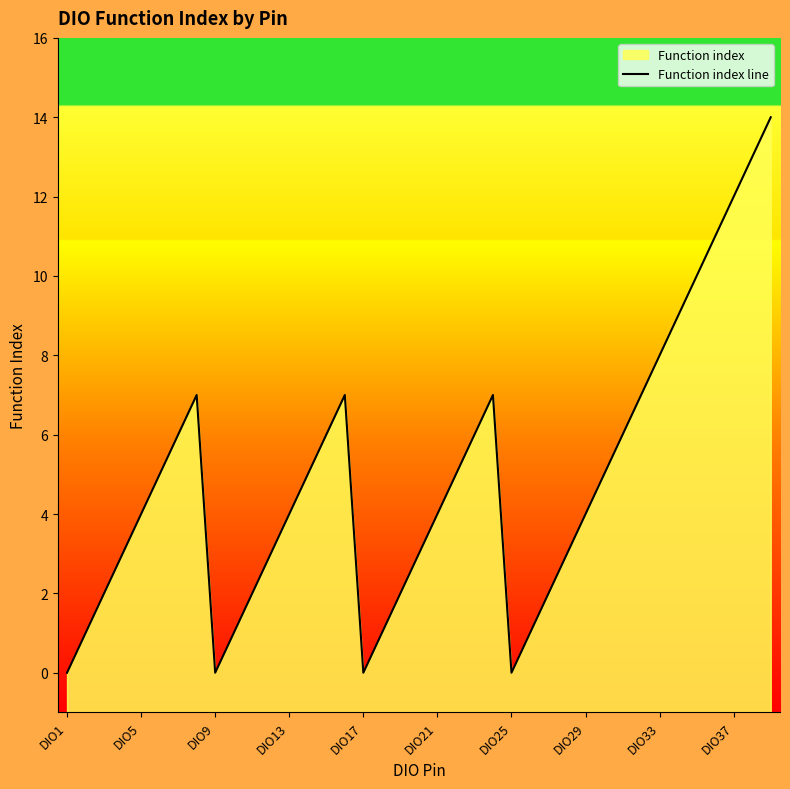

How many categories are shown in the chart?

39